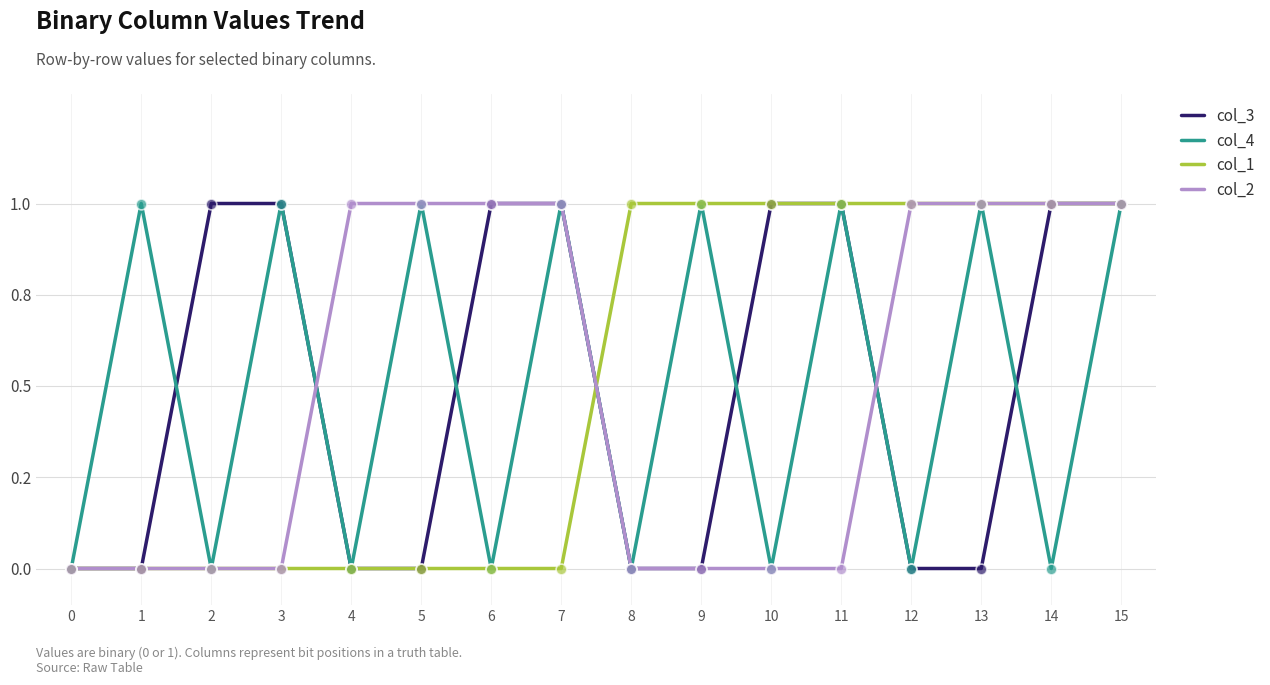

Is the value of col_4 at 5 greater than the value of col_1 at 14?

No